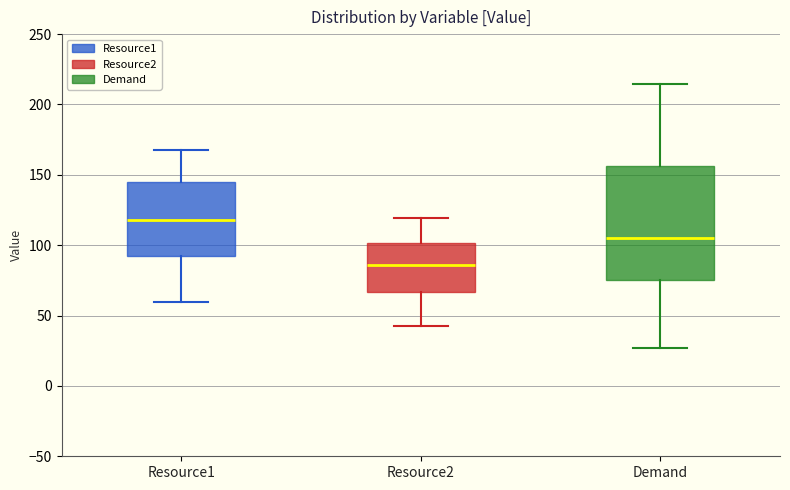

Comparing the boxes themselves (not the whiskers), which one is the tallest?

Demand